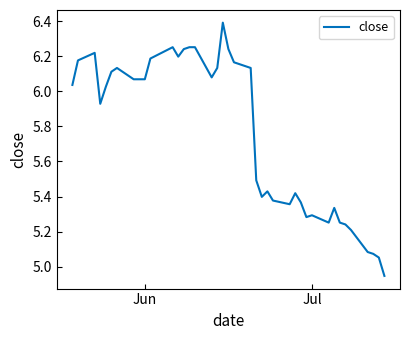

What is the greatest value displayed?

6.4